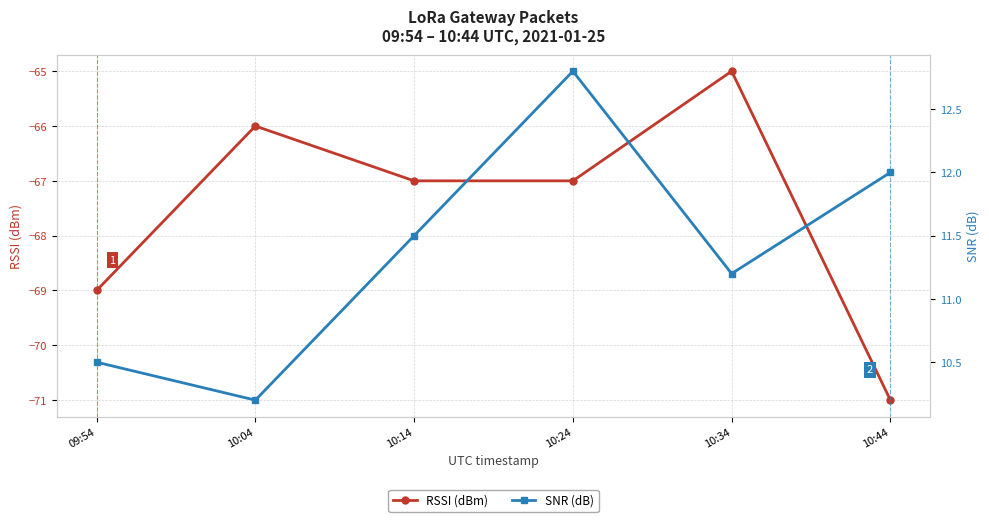

What position from the left is 10:34?

5